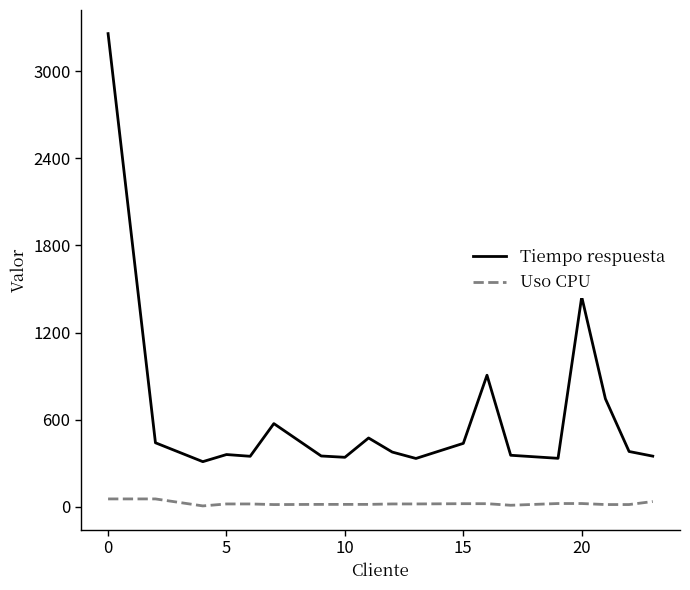

Rank the series by their maximum value, from lowest to highest.

Uso CPU, Tiempo respuesta